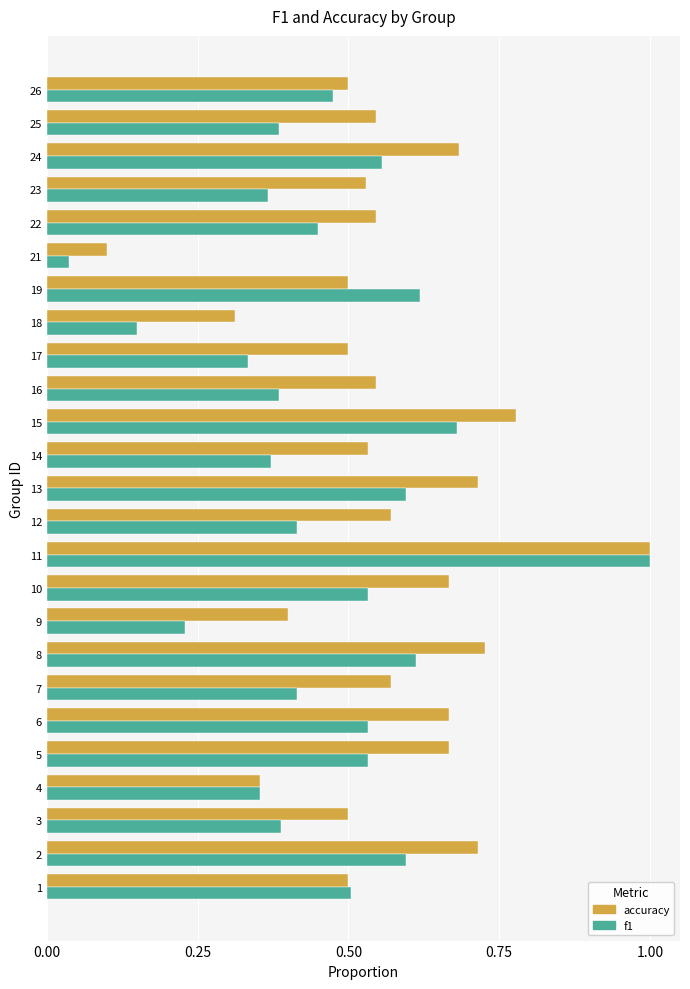

At which category is the sum across all series the highest?

11